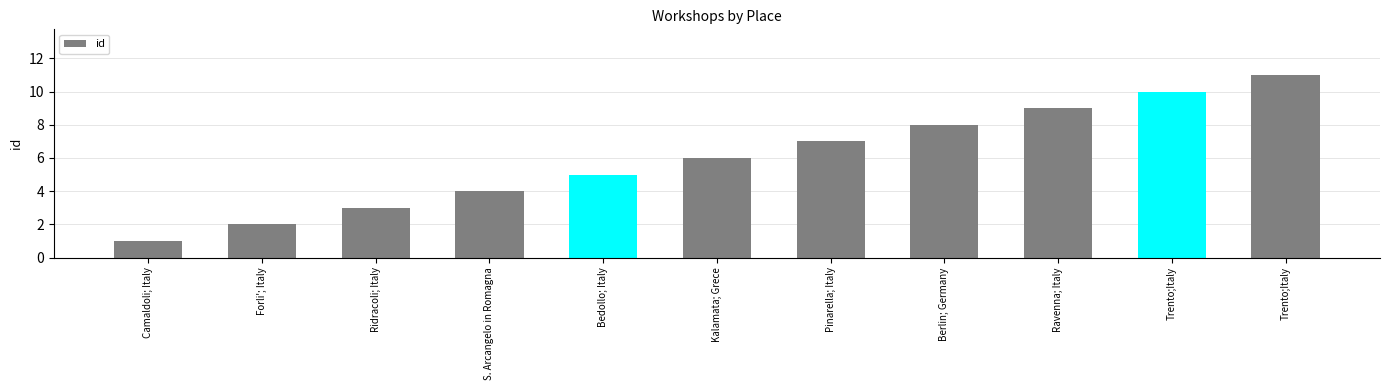

How many distinct data groups are displayed?

1